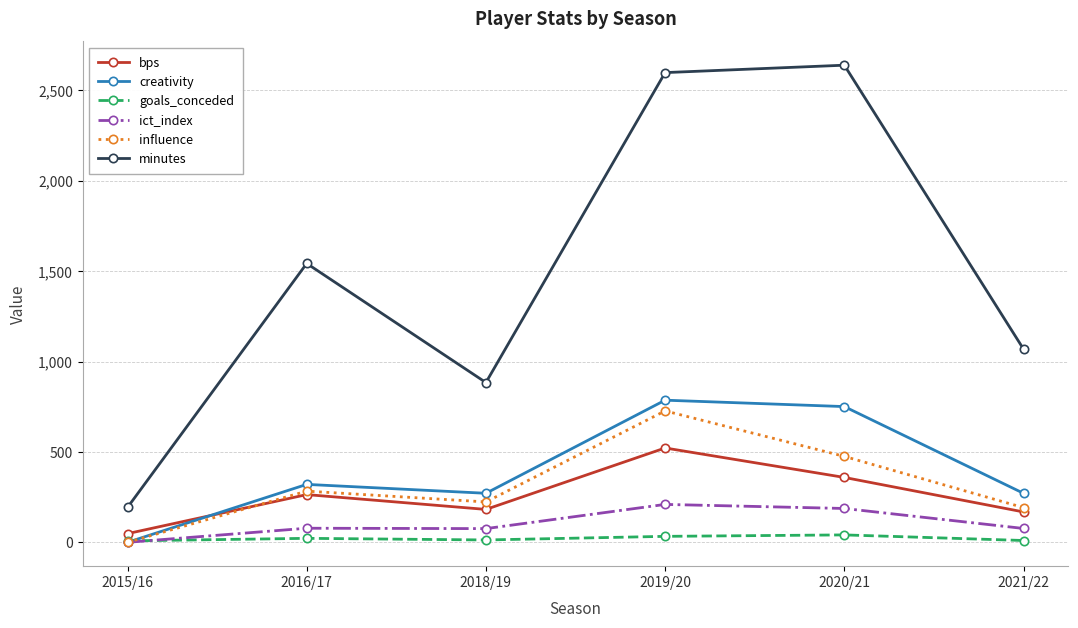

The creativity series shows 216.8 at 2016/17. True or false?

False